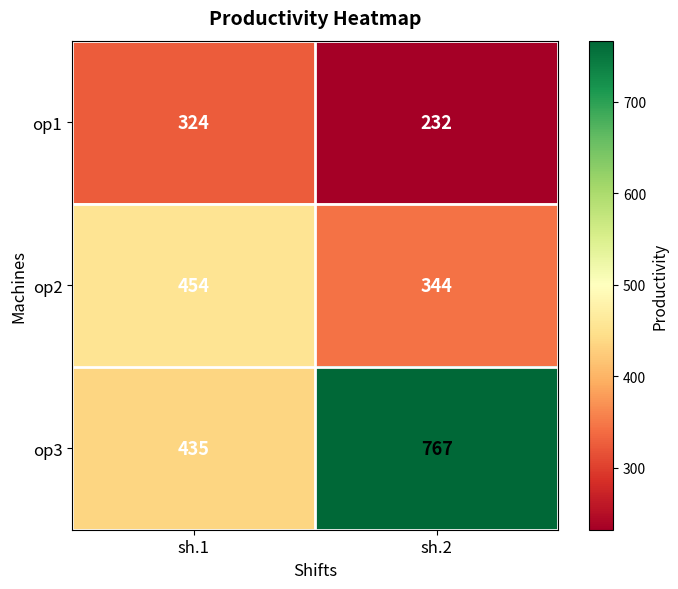

What is the total value across all series at sh.2?

1343